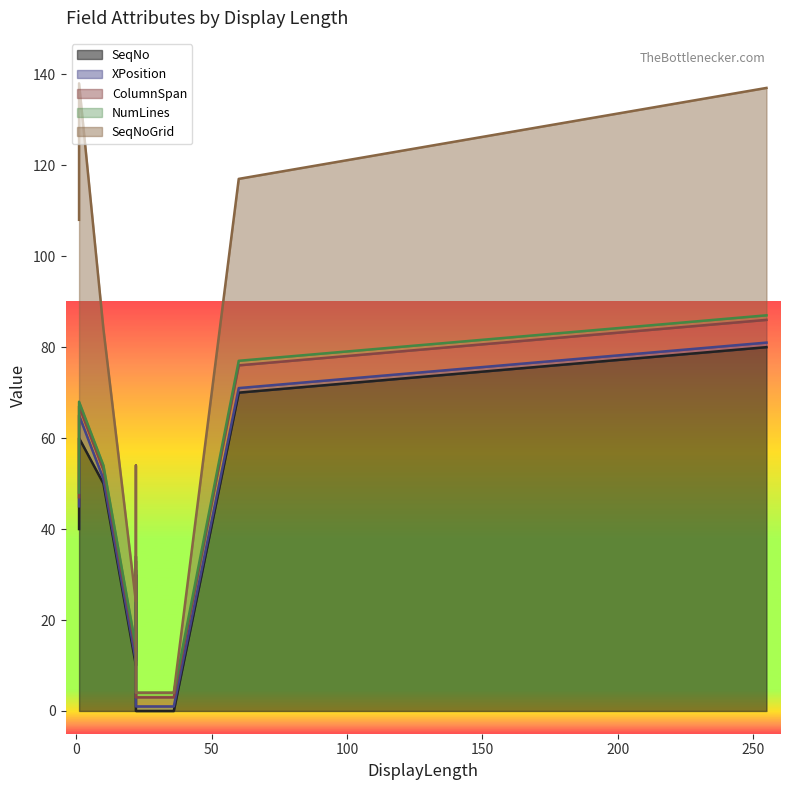

Count the number of categories in the chart.

10